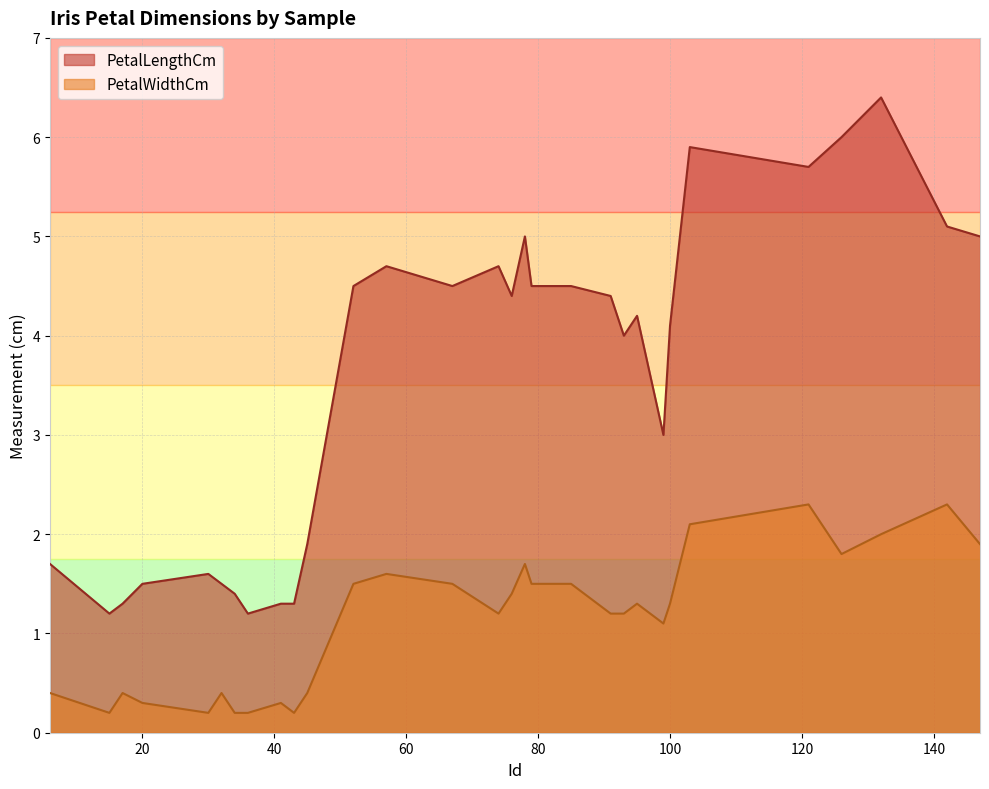

What is the difference between the maximum and minimum values in the PetalWidthCm series?

2.1